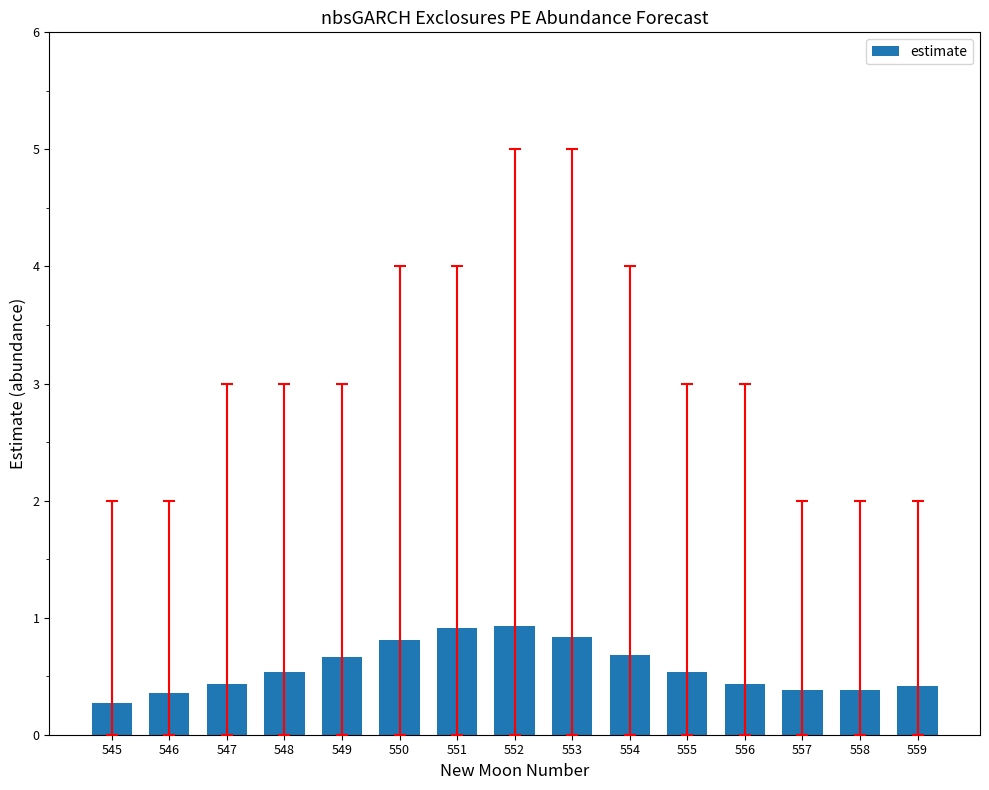

What is the greatest value displayed?

0.9